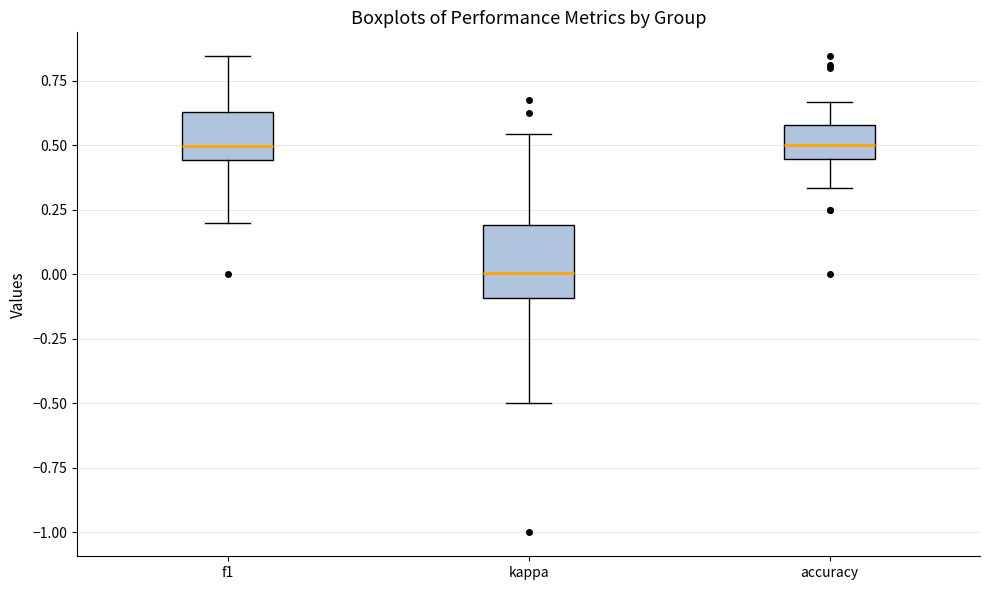

Reading left to right, transcribe this box plot: for each box, give where its median line is, the range the box spans, and where its two whiskers end, as read against the y-axis. The values are not printed on the chart, so give them approximately, as read against the axis.

f1: median 0.50, box 0.45 to 0.65, whiskers 0.20 to 0.85
kappa: median 0.00, box -0.10 to 0.20, whiskers -0.50 to 0.55
accuracy: median 0.50, box 0.45 to 0.60, whiskers 0.35 to 0.65